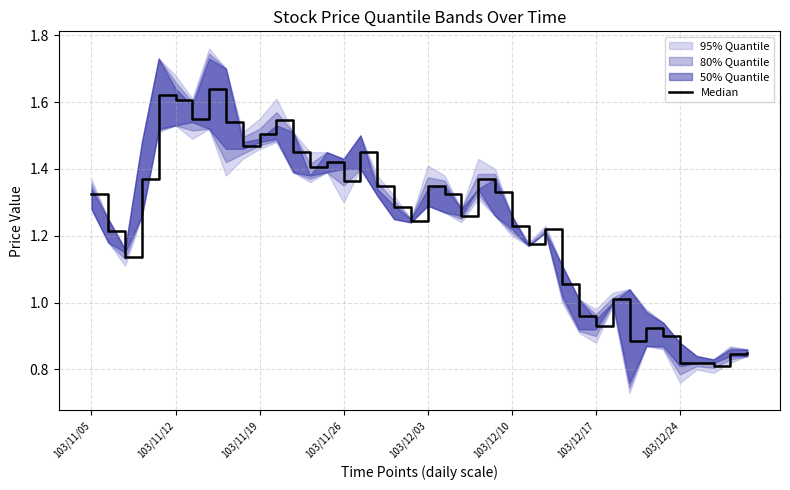

Where does the data first go above 1?

103/11/05